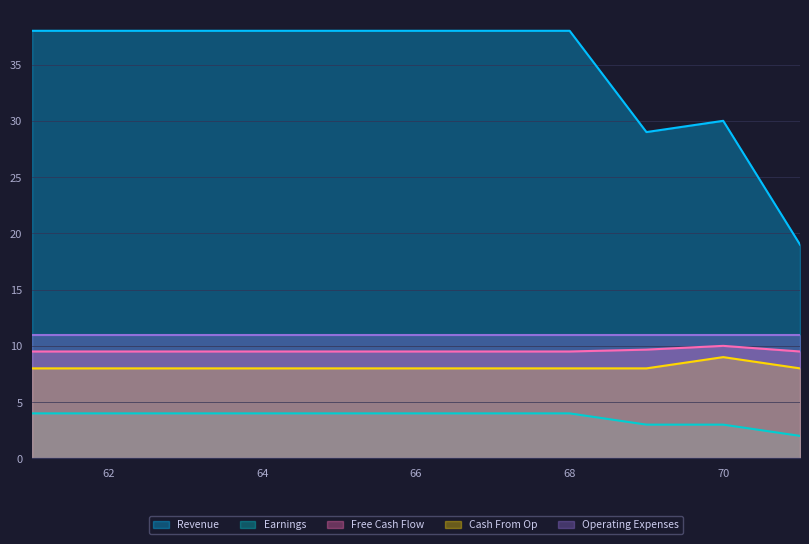

True or false: Operating Expenses has a value of 14 at 68.

False